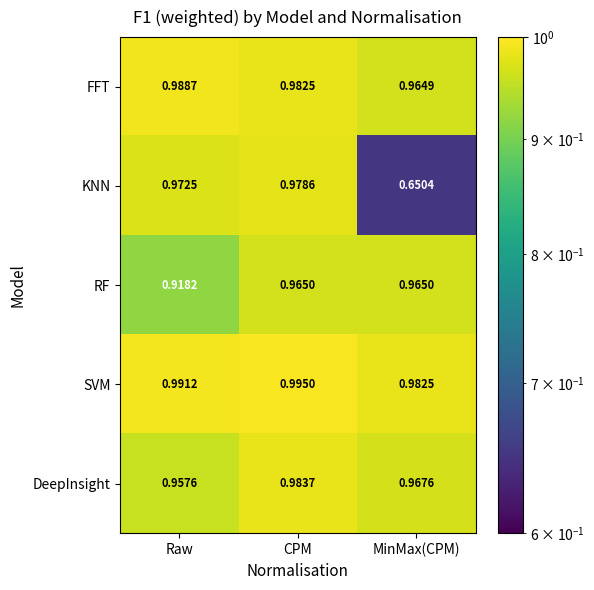

Which series has the largest range (max minus min)?

KNN